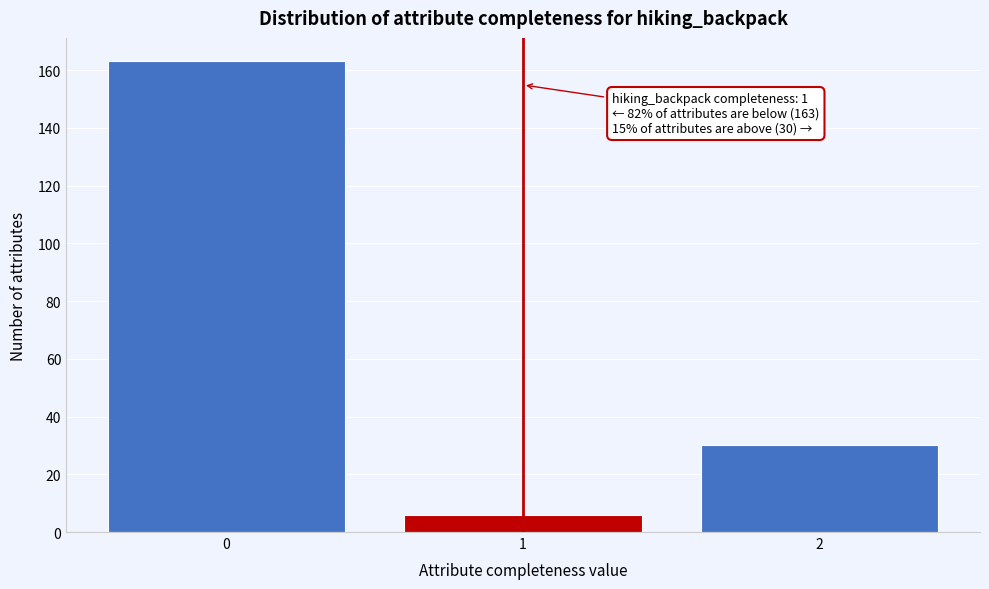

Reading left to right, what are all the values shown in this chart?

163	6	30